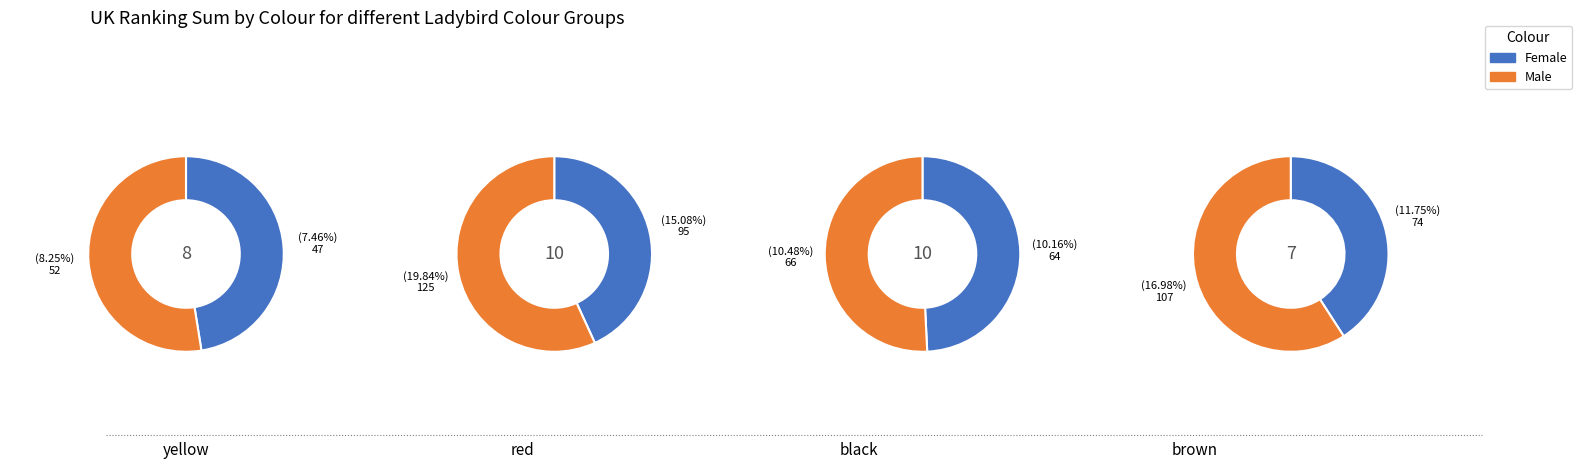

To the nearest percent, what portion does 2 represent?

12%